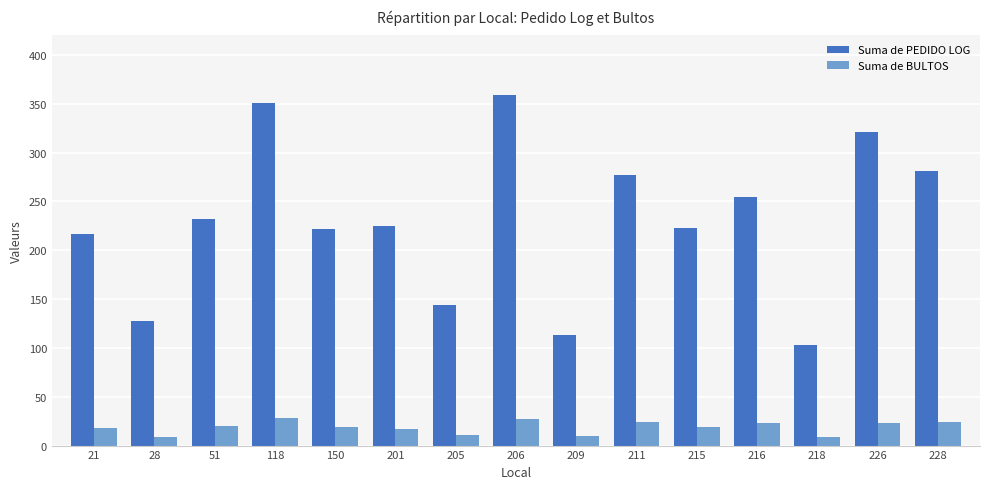

What is the greatest value displayed?

359